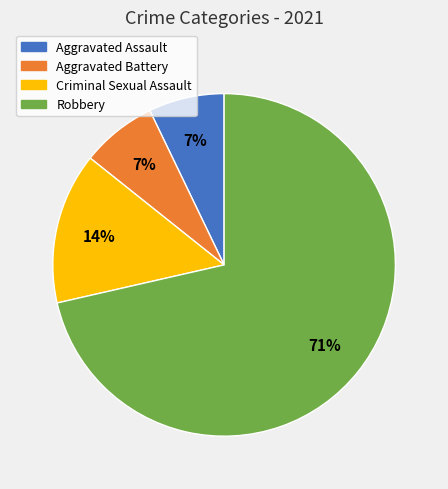

To the nearest percent, what percentage of the pie is Criminal Sexual Assault?

14%